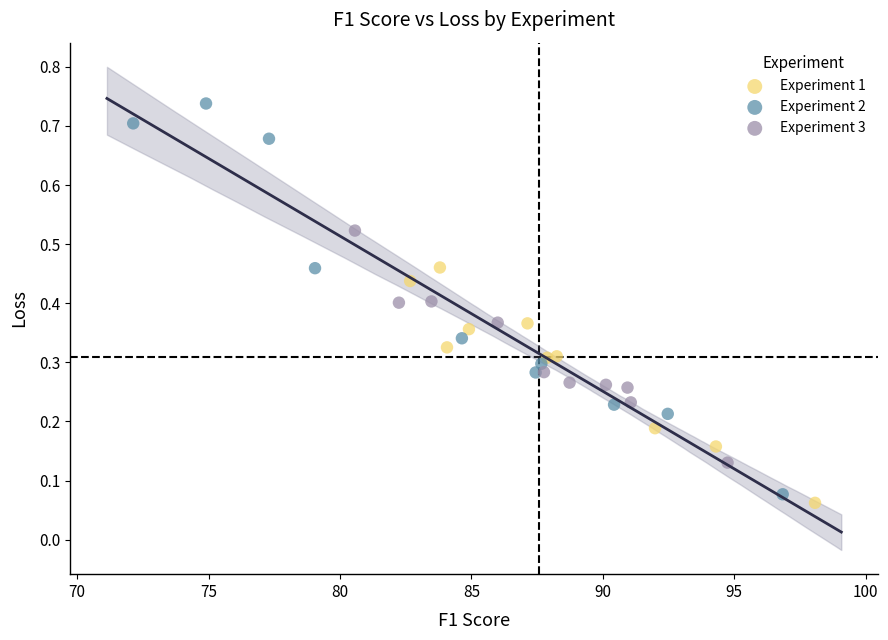

Which series has the widest spread of Y values?

Experiment 2